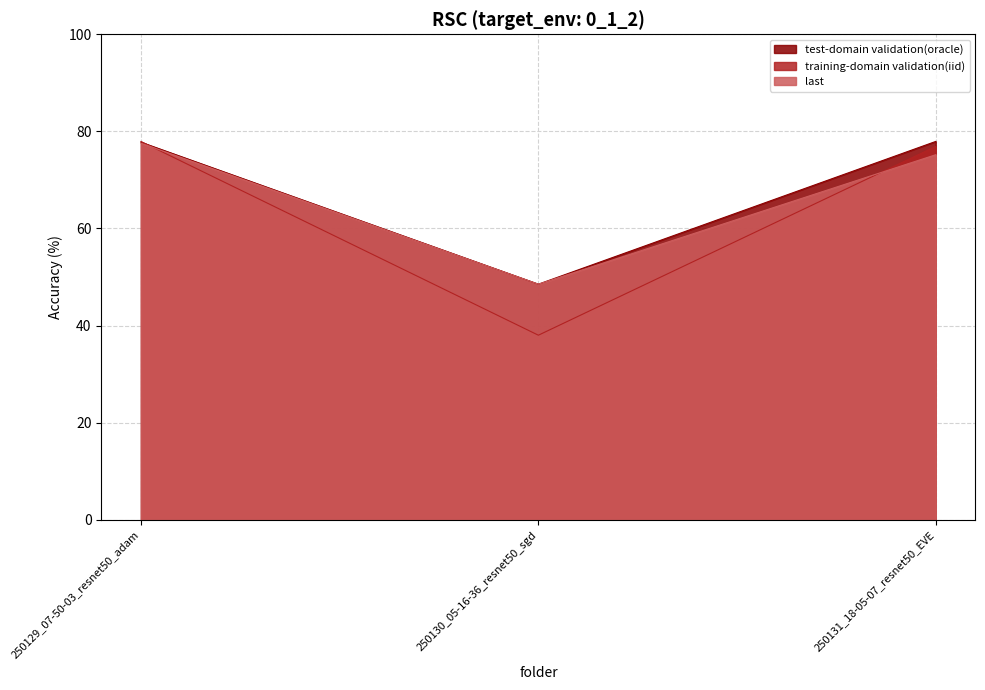

Reading left to right, list all the values displayed in this chart.

test-domain validation(oracle): 77.8	48.5	77.9
training-domain validation(iid): 77.9	38.0	76.9
last: 77.6	48.5	75.2